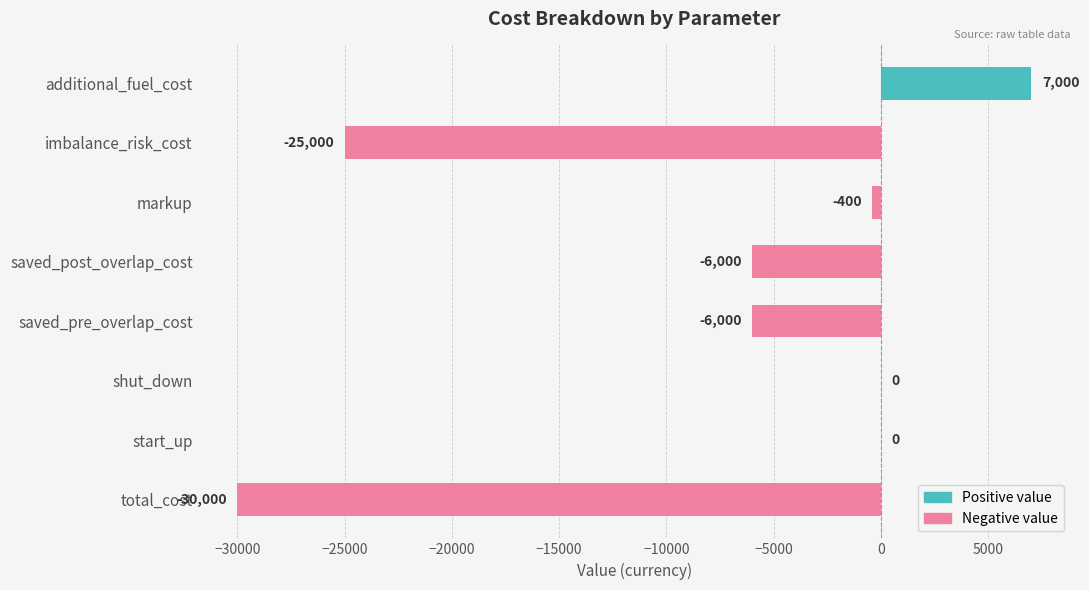

Are the bars horizontal?

Yes